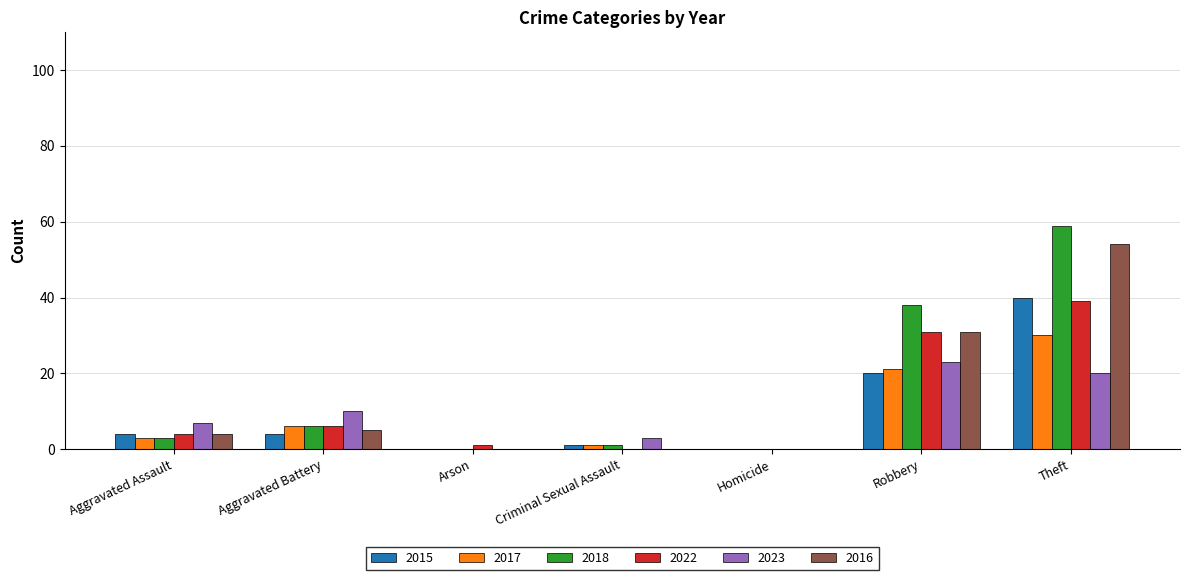

What value does the 2023 series have at Aggravated Assault?

7